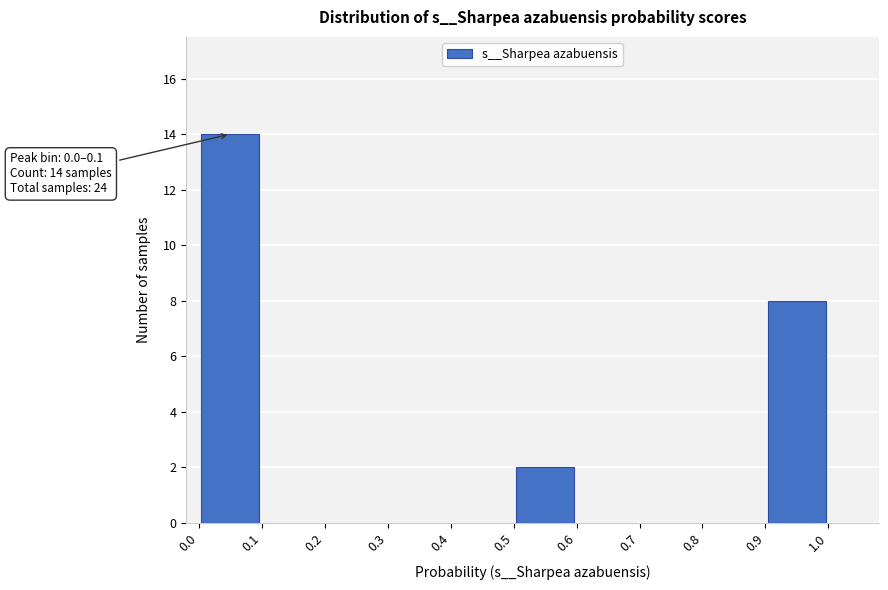

Which range on the x-axis has the tallest bar?

0.0 to 0.1